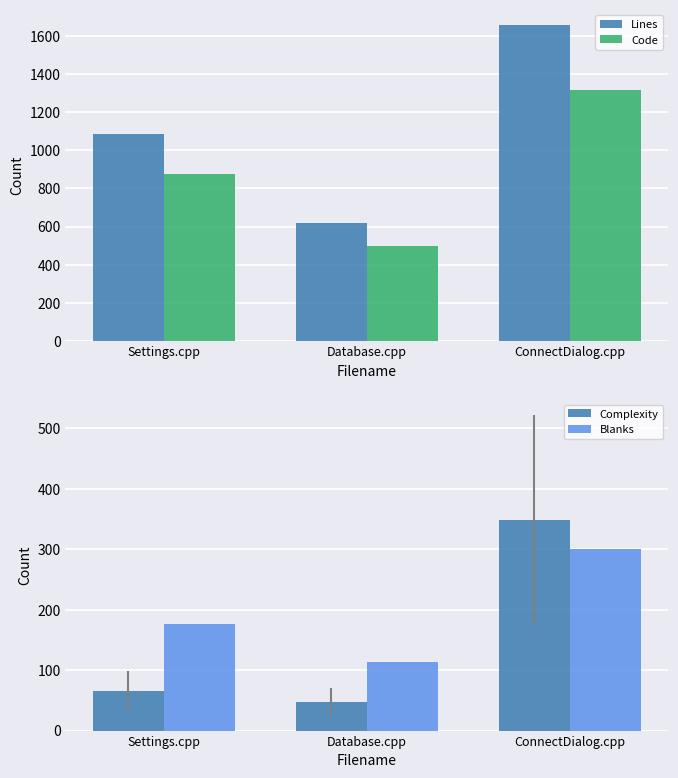

At which category does the chart reach its minimum across all series?

Database.cpp